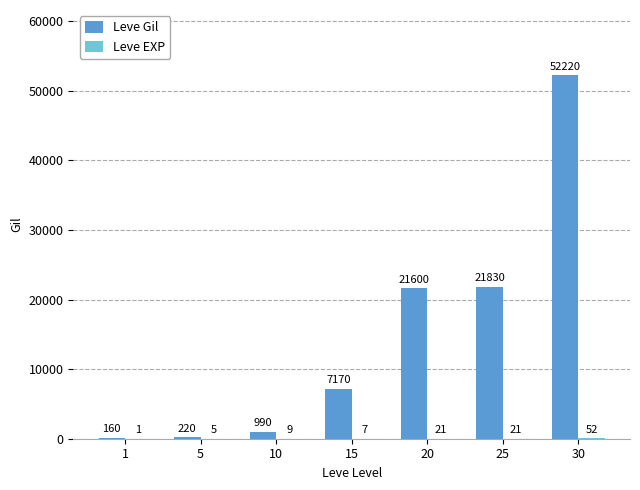

Is it true that Leve Gil equals 990 at 10?

True